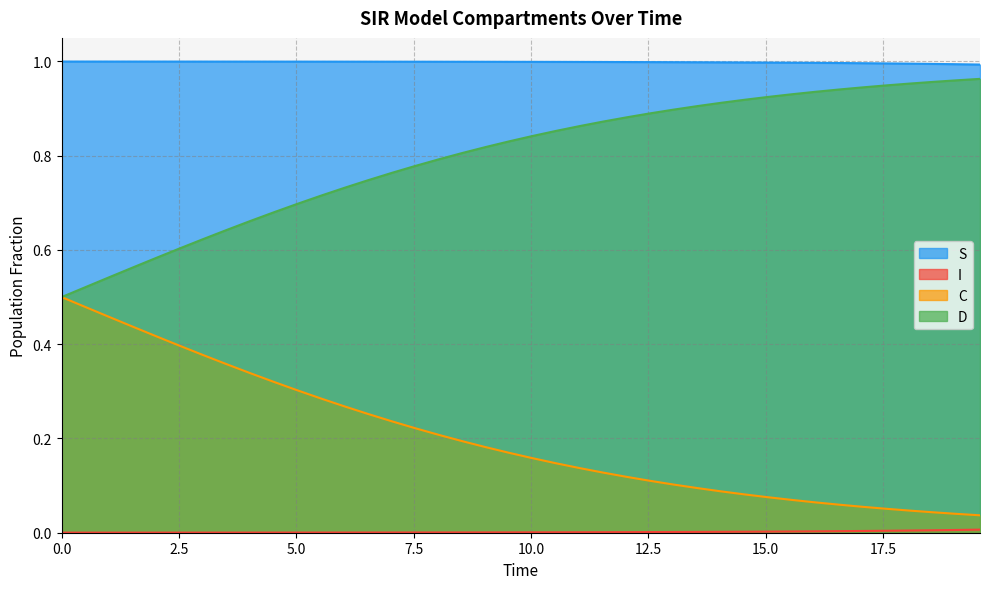

Rank the series at 7.5 from lowest to highest value.

I, C, D, S